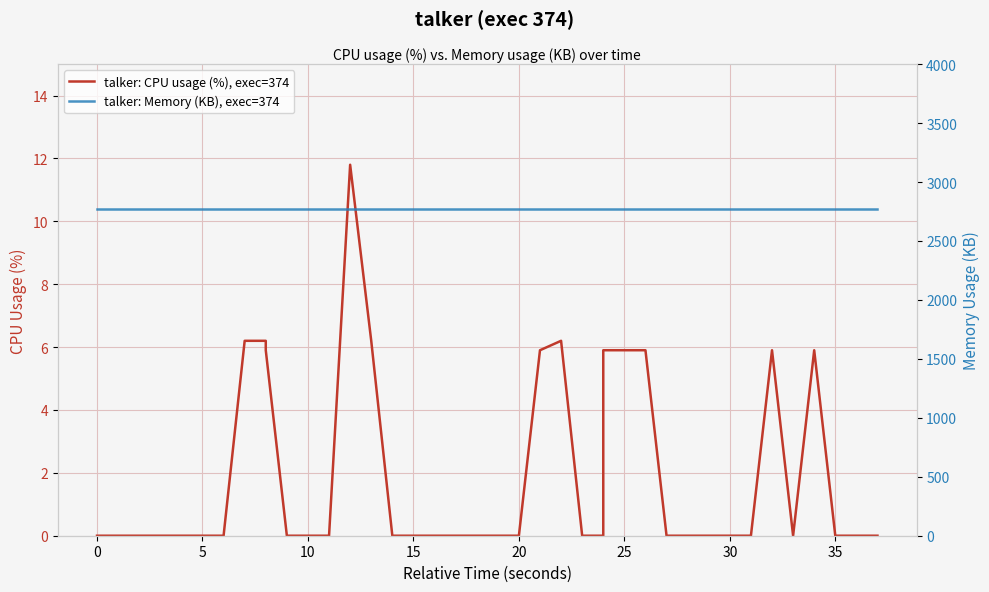

How many lines are shown in the chart?

2